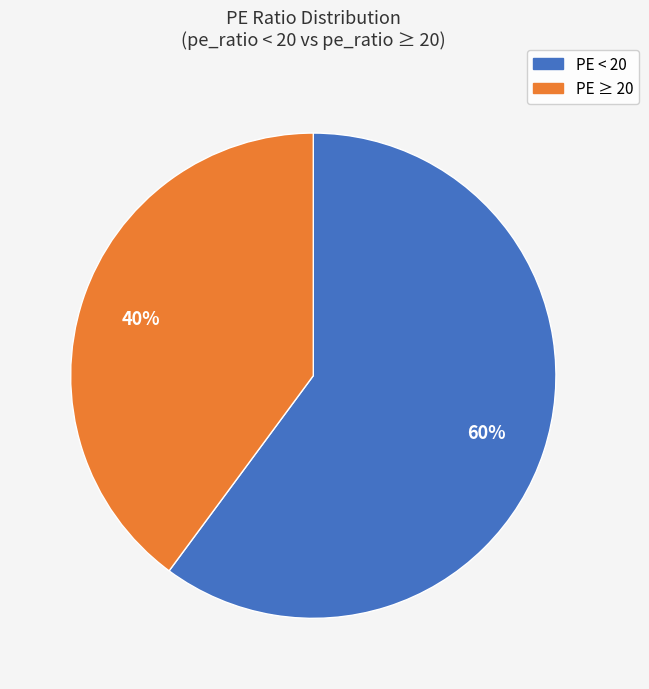

To the nearest percent, what is the difference between the PE < 20 and PE ≥ 20 slice percentages?

20%